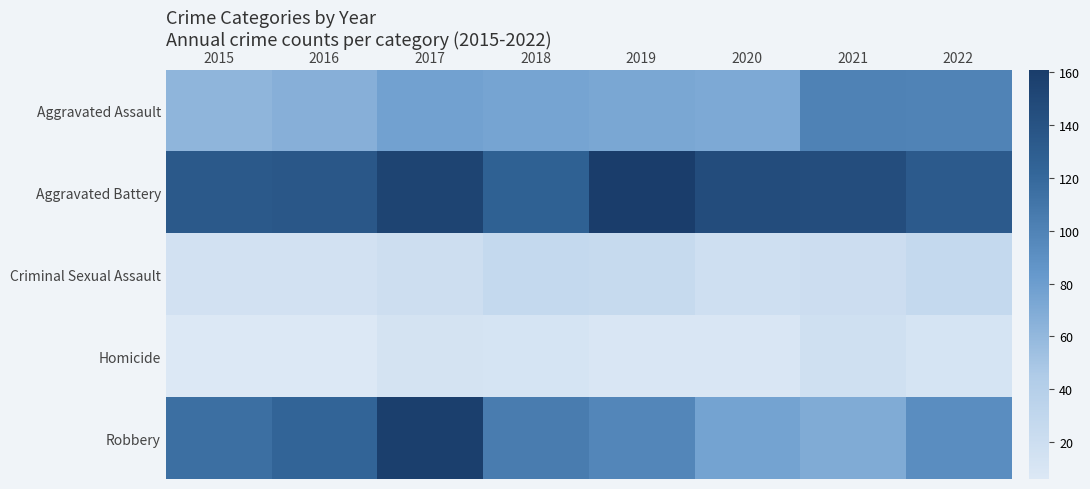

Reading left to right, transcribe all the data shown in this chart.

Aggravated Assault: 2015=62	2016=66	2017=77	2018=75	2019=73	2020=71	2021=101	2022=100
Aggravated Battery: 2015=134	2016=136	2017=154	2018=127	2019=161	2020=146	2021=145	2022=133
Criminal Sexual Assault: 2015=15	2016=15	2017=19	2018=27	2019=25	2020=18	2021=20	2022=27
Homicide: 2015=6	2016=6	2017=13	2018=12	2019=8	2020=9	2021=17	2022=12
Robbery: 2015=115	2016=123	2017=158	2018=105	2019=98	2020=76	2021=70	2022=92